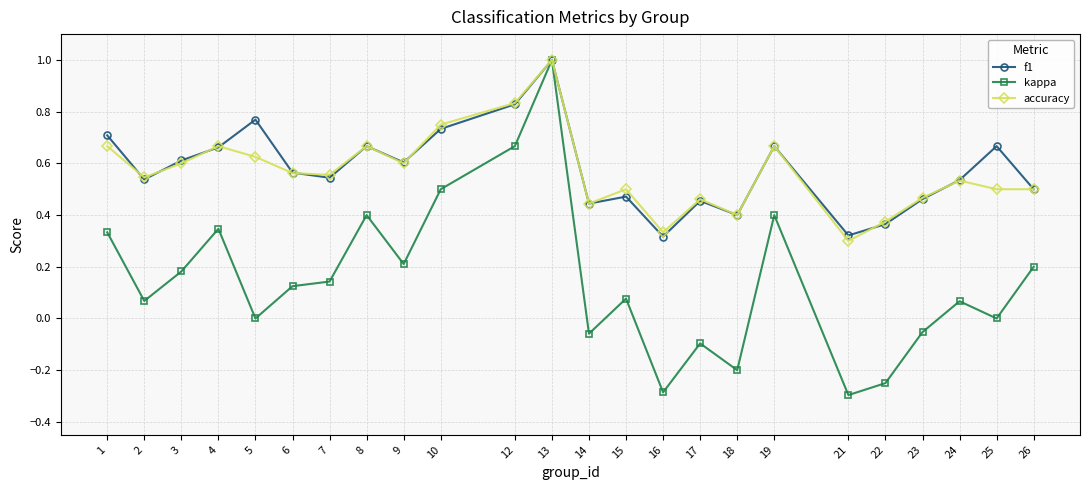

What is the sum of all kappa values?

3.5